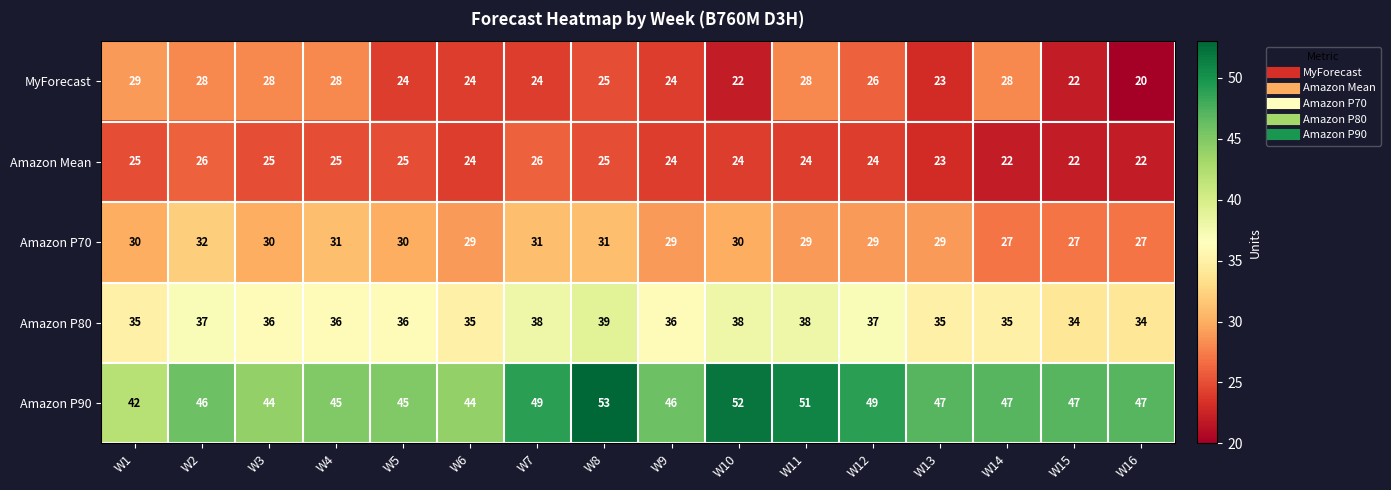

Which series has the largest total across all categories?

Amazon P90